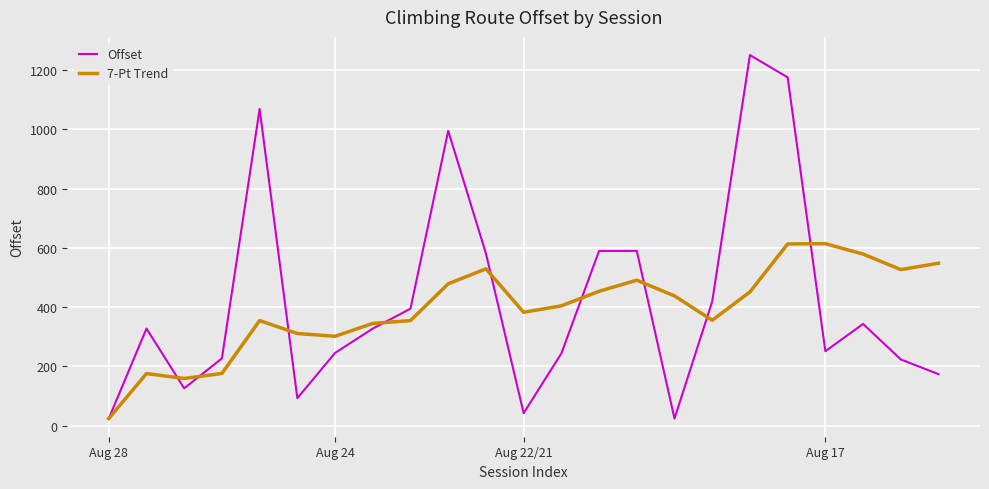

List the series in order of their peak value, highest first.

Offset, 7-Pt Trend